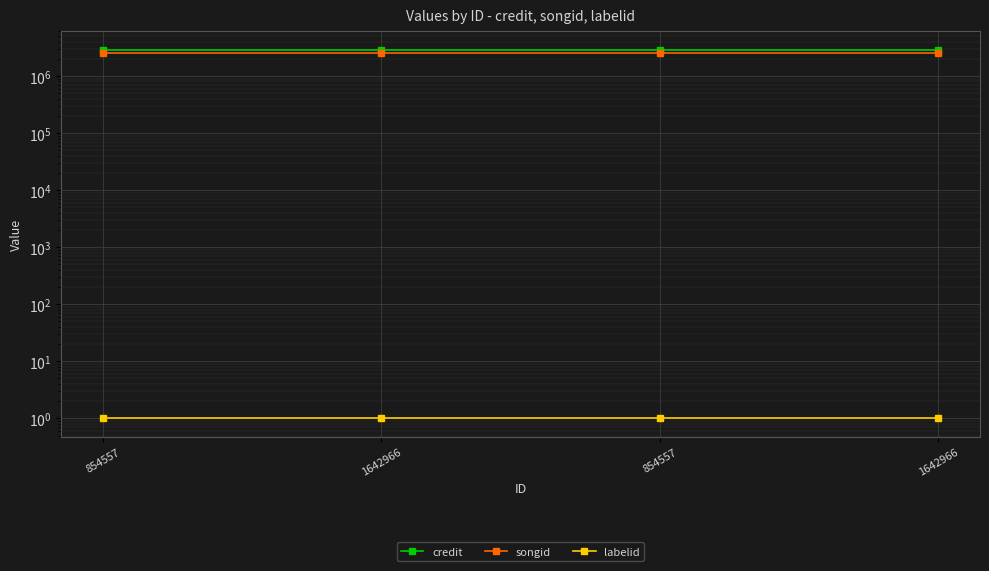

List the labels in order of labelid value, smallest first.

854557, 1642966, 854557, 1642966